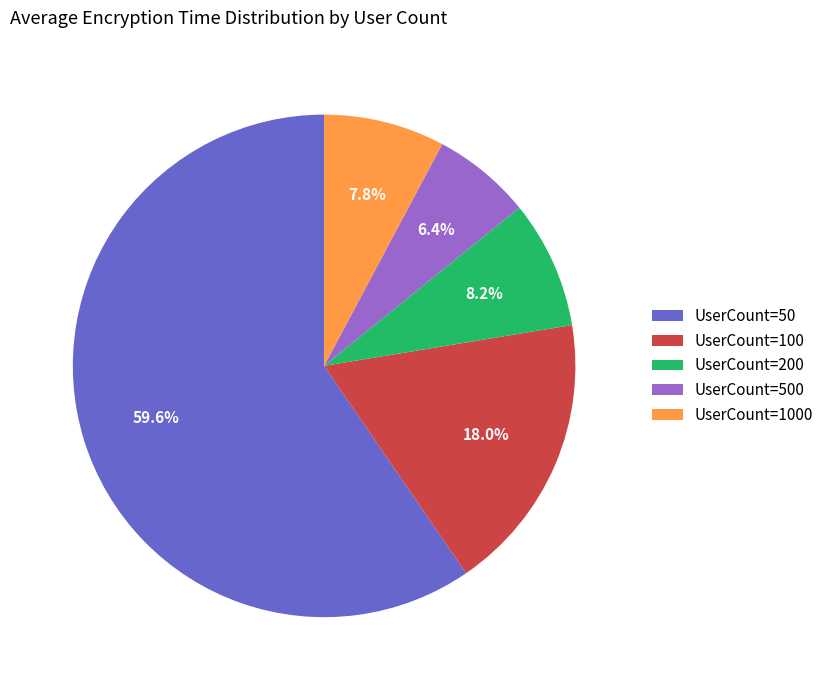

To the nearest percent, what is the average slice percentage?

20%